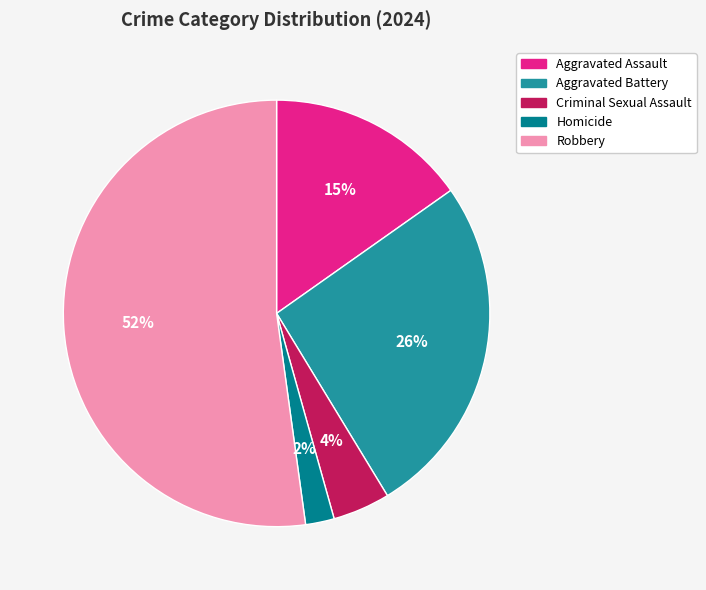

Do Aggravated Battery and Homicide together represent more than half of the pie?

No